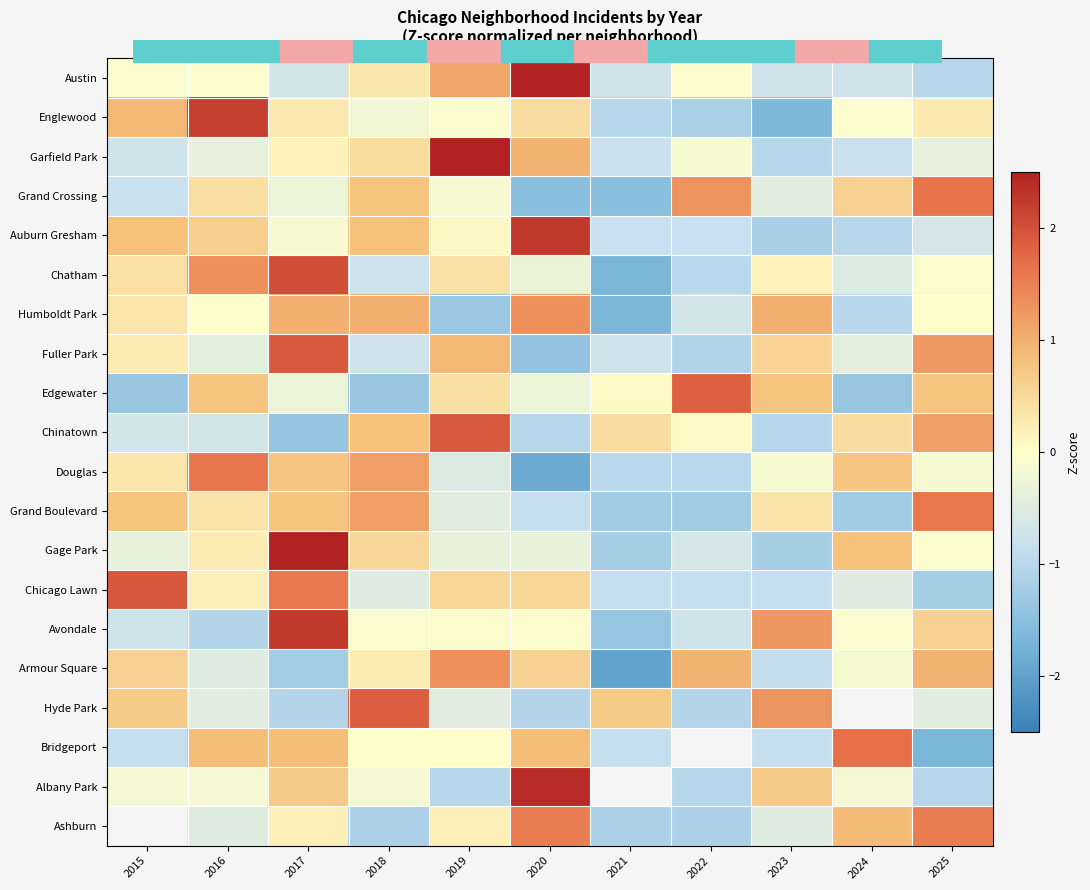

True or false: Chinatown has a value of 1.1 at 2019.

False